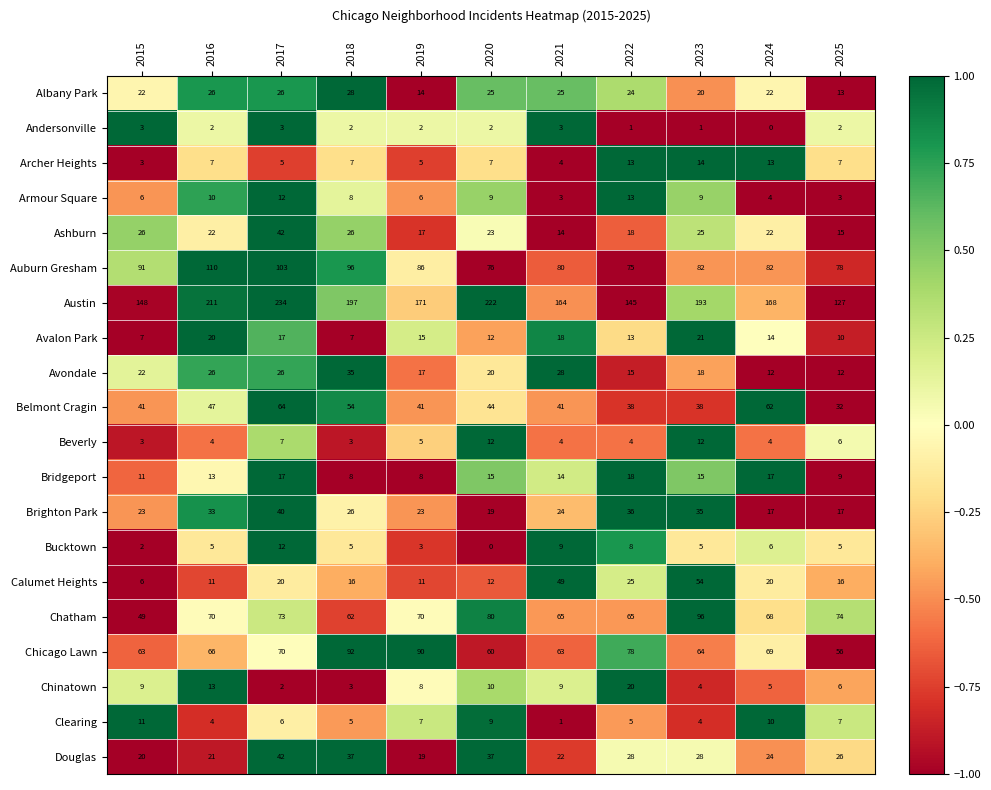

Read the Ashburn value at 2025, to the nearest 5.

15